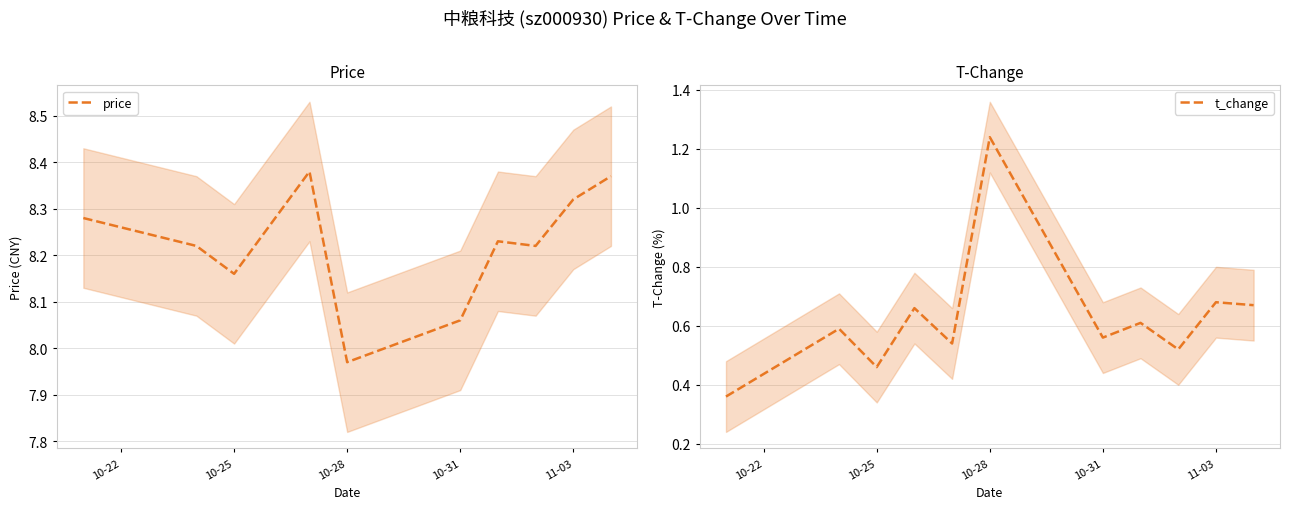

True or false: price and t_change intersect in this chart.

False